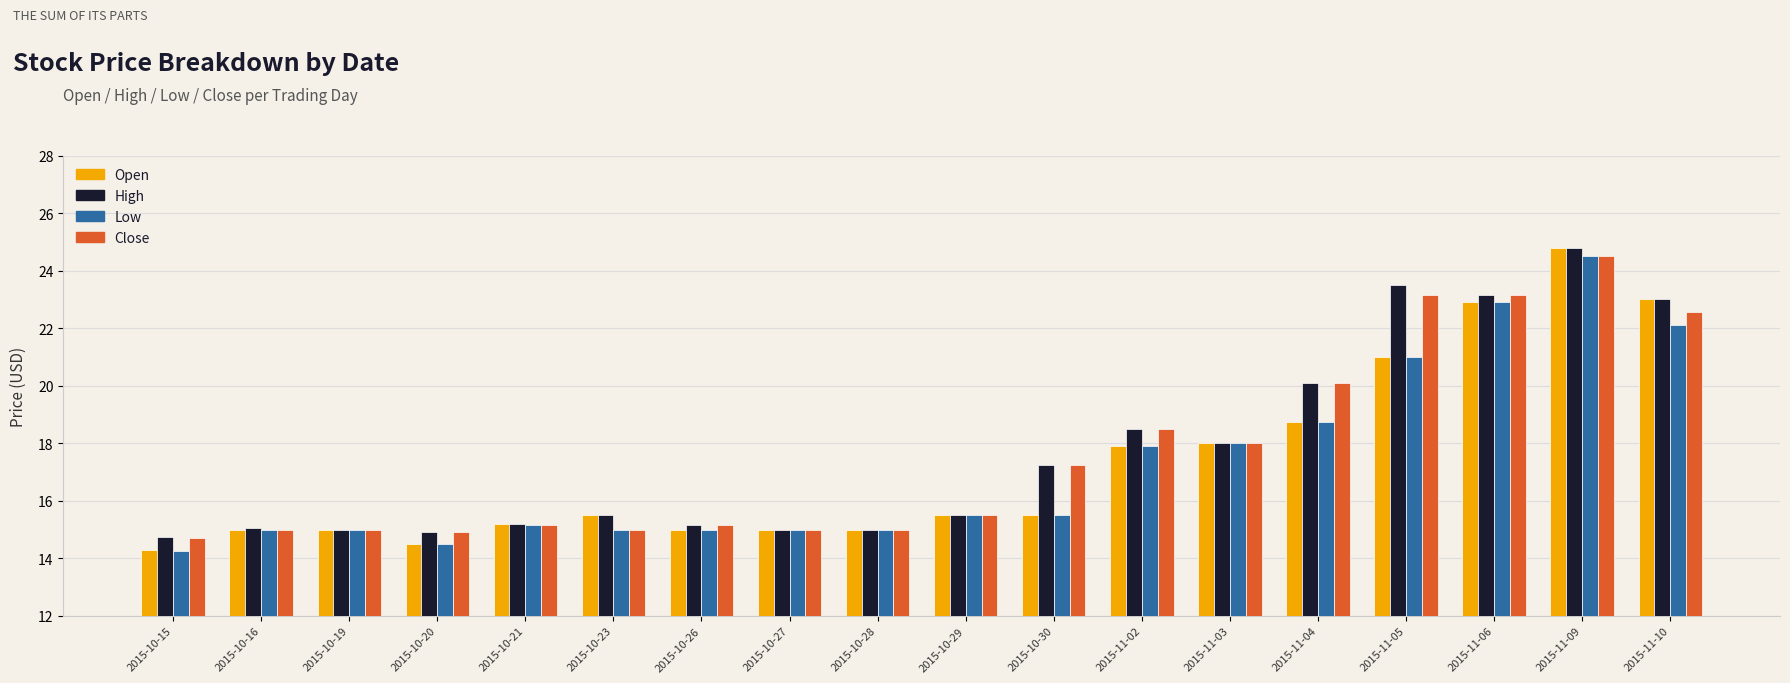

What is the sum of all High values?

319.3